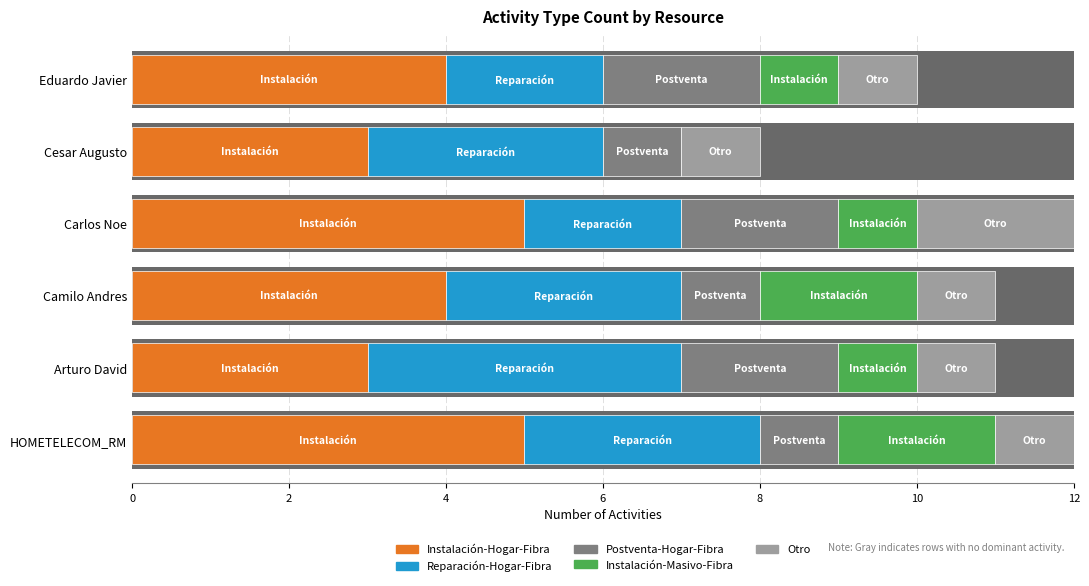

What value does the Reparación-Hogar-Fibra series have at Arturo David Molina Anciani?

4